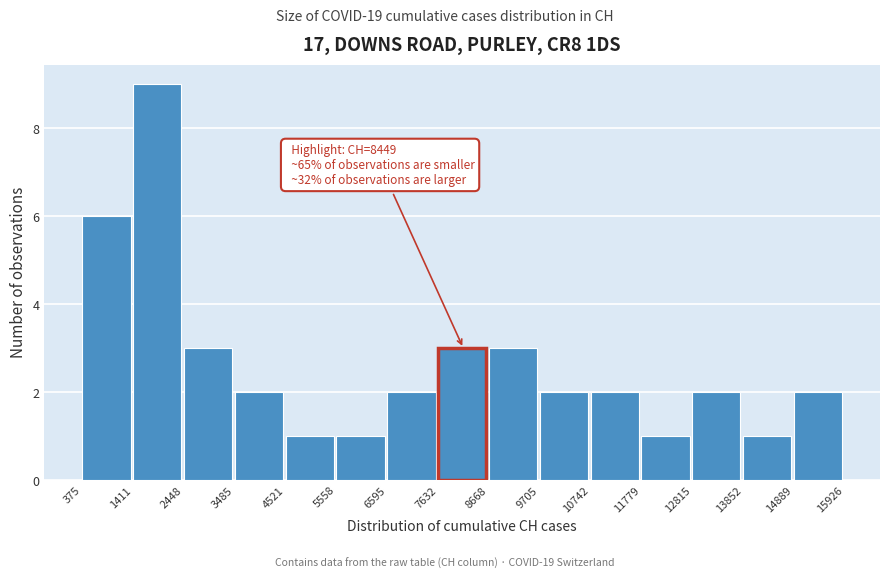

Over which range of the x-axis is the bar tallest?

1411 to 2448